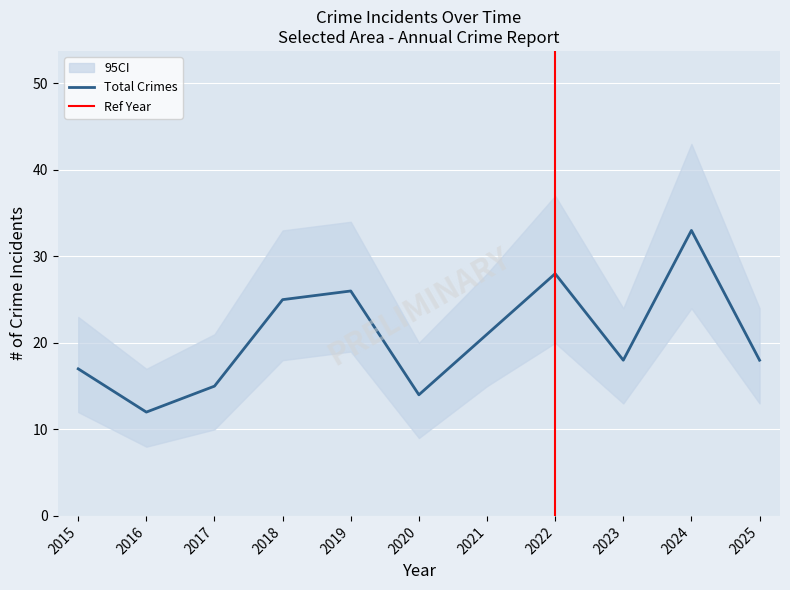

At how many categories does at least one series exceed 24?

5